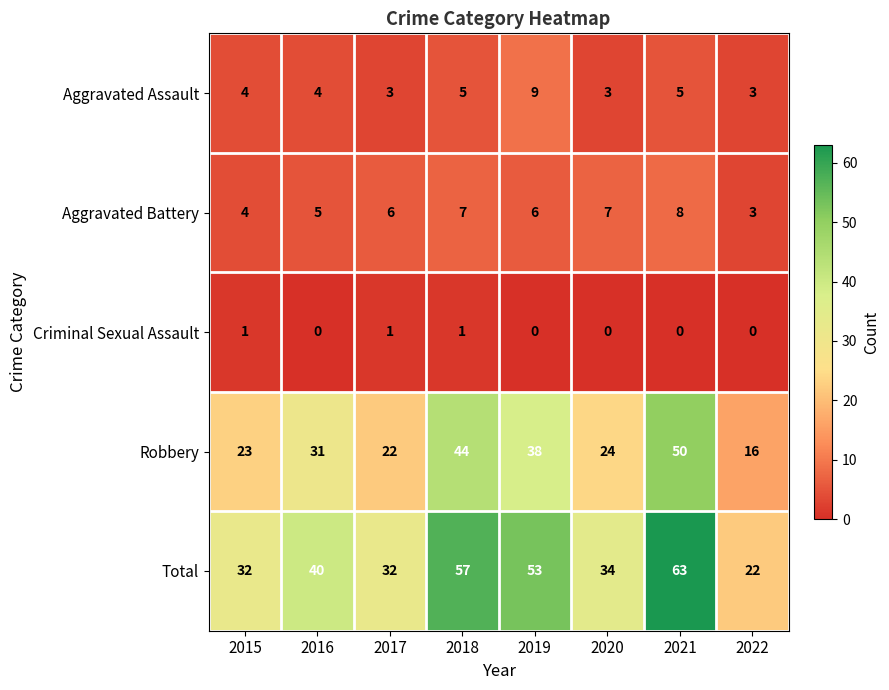

How many distinct data groups are displayed?

5